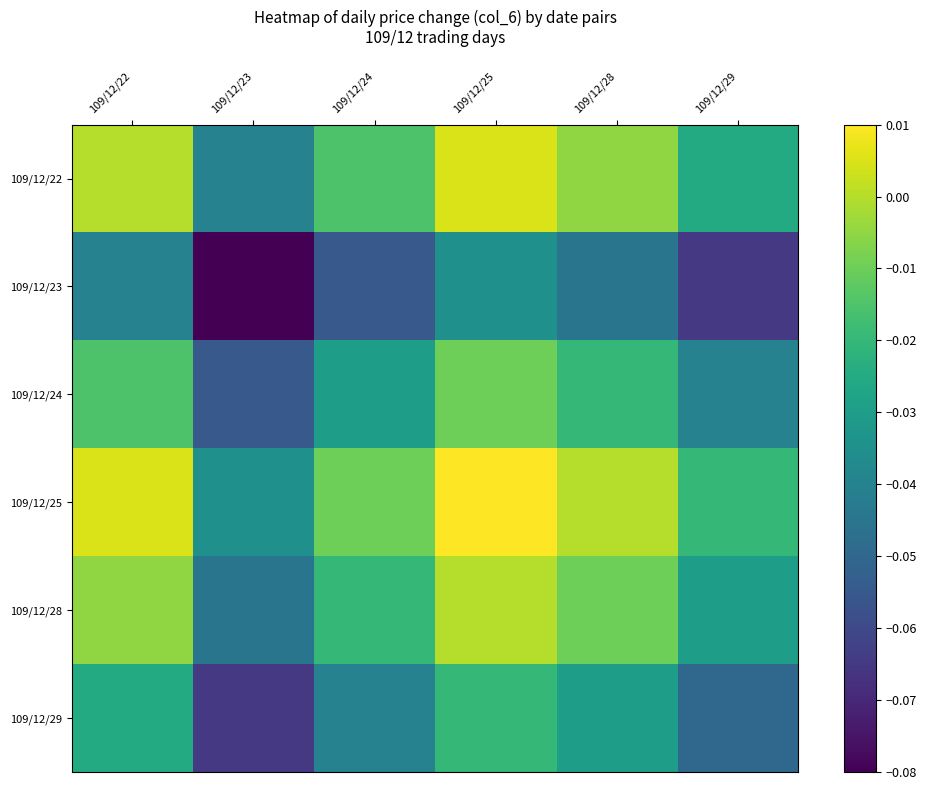

At which category is the sum across all series the highest?

109/12/25